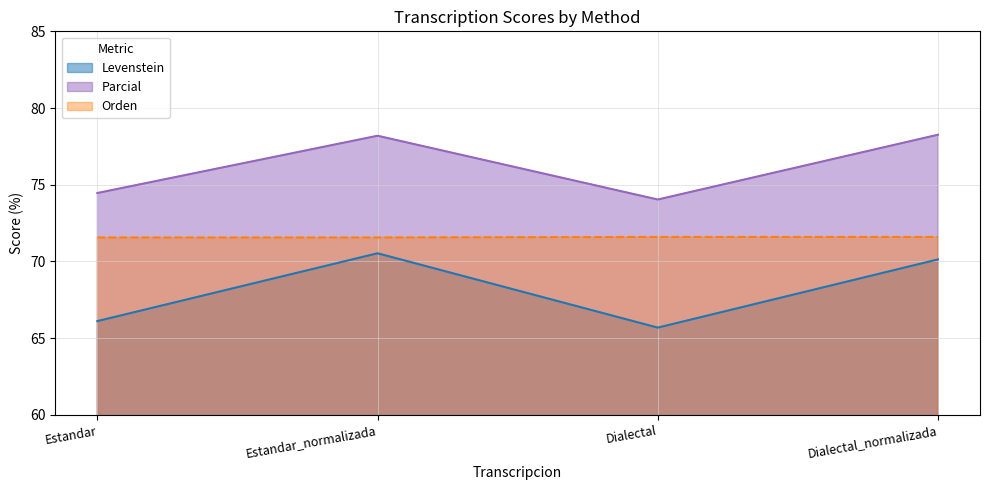

What is the label of the 2nd point from the right?

Dialectal